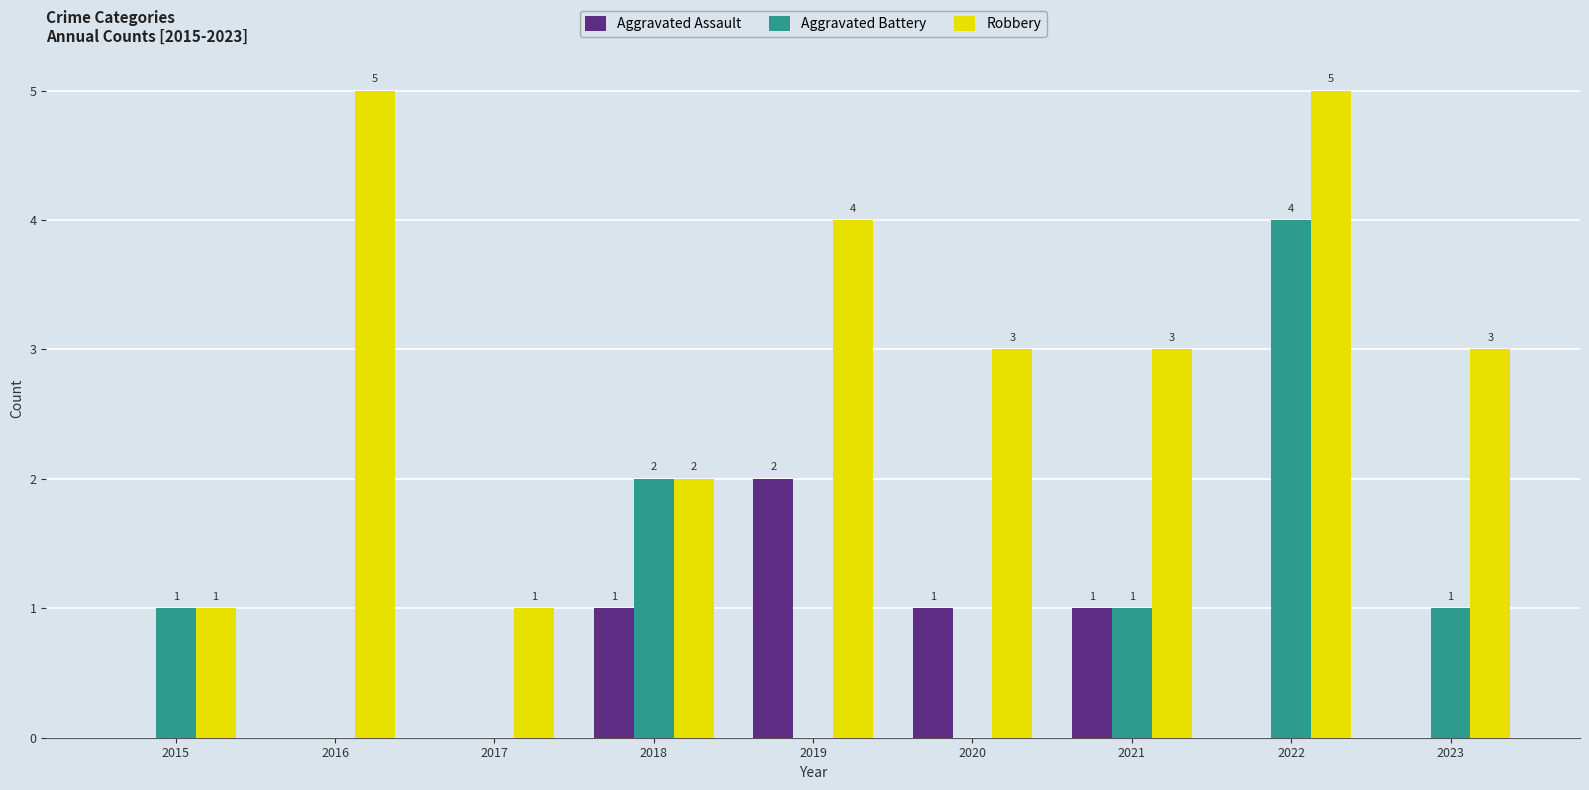

Reading left to right, list all the values displayed in this chart.

Aggravated Assault: 2015=0	2016=0	2017=0	2018=1	2019=2	2020=1	2021=1	2022=0	2023=0
Aggravated Battery: 2015=1	2016=0	2017=0	2018=2	2019=0	2020=0	2021=1	2022=4	2023=1
Robbery: 2015=1	2016=5	2017=1	2018=2	2019=4	2020=3	2021=3	2022=5	2023=3